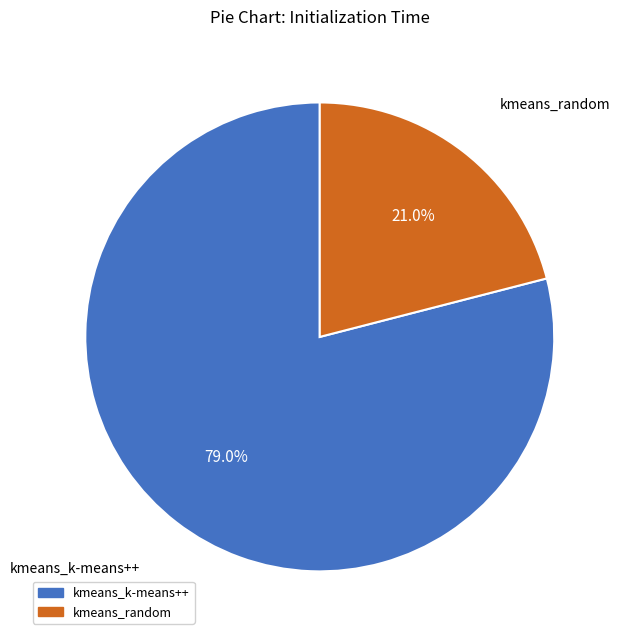

The kmeans_random slice represents 28% of the pie. True or false?

False